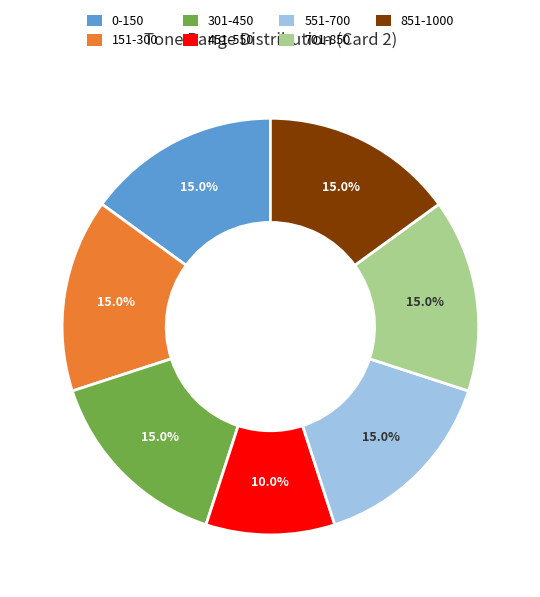

Does 451-550 account for over 50% of the chart?

No